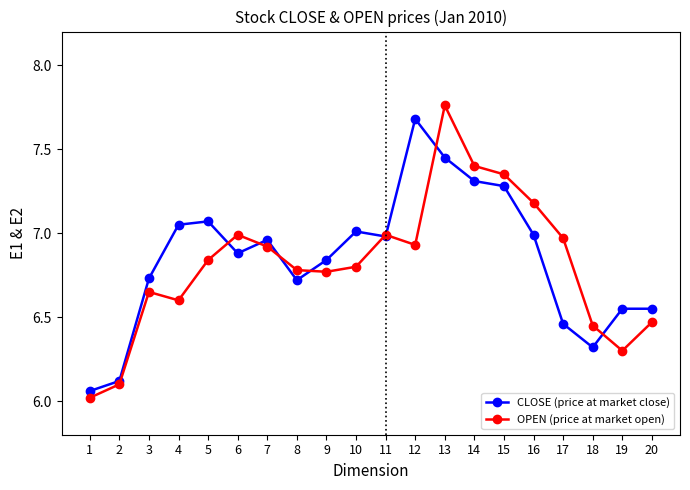

True or false: OPEN (price at market open) and CLOSE (price at market close) intersect in this chart.

True